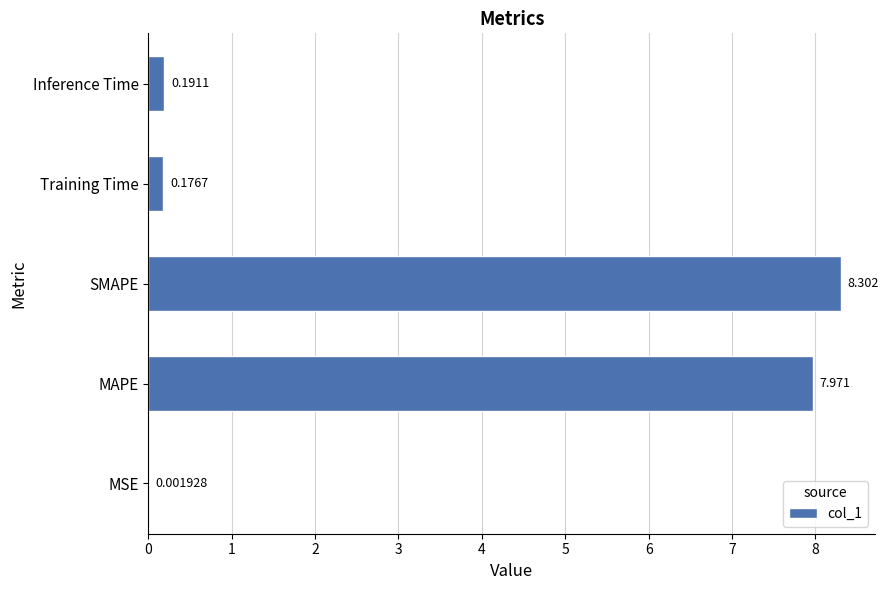

What is the sum of all values?

16.6